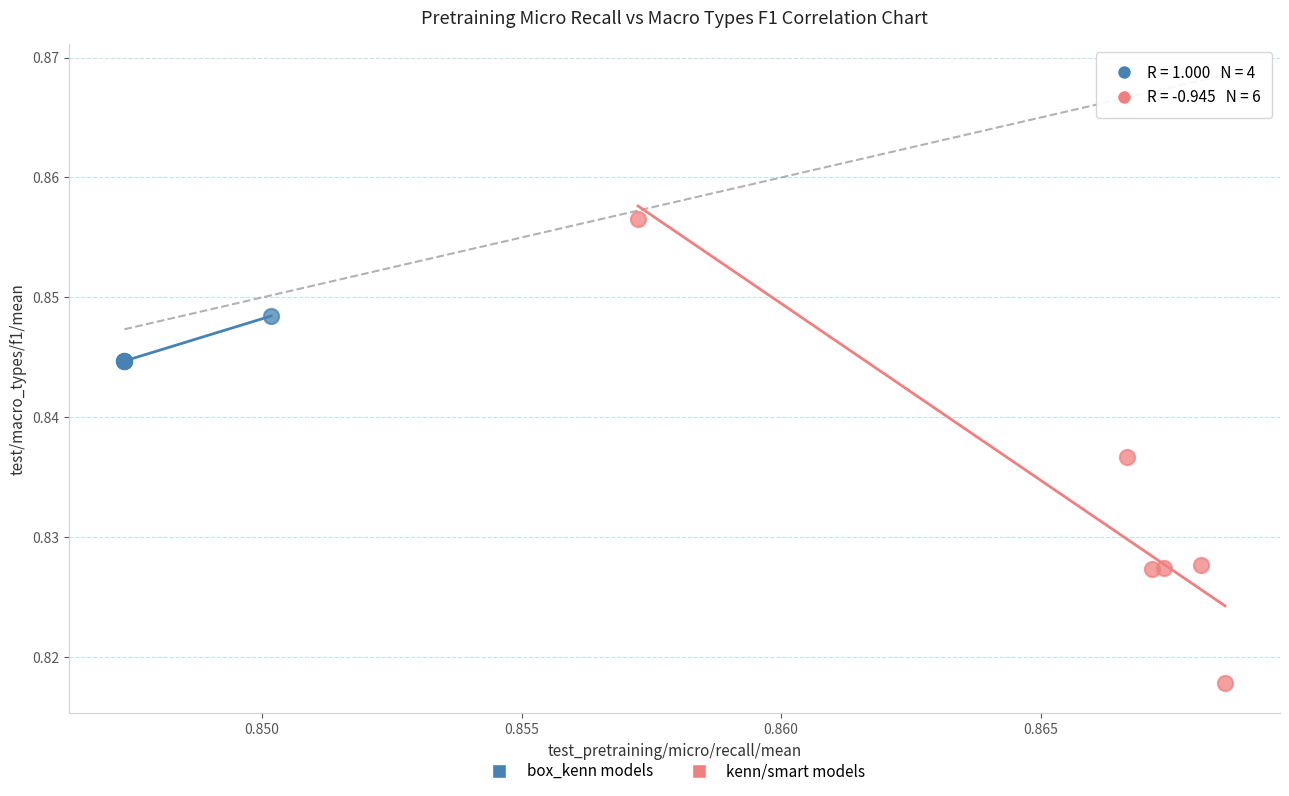

Which series has the largest Y range (max minus min)?

kenn/smart models